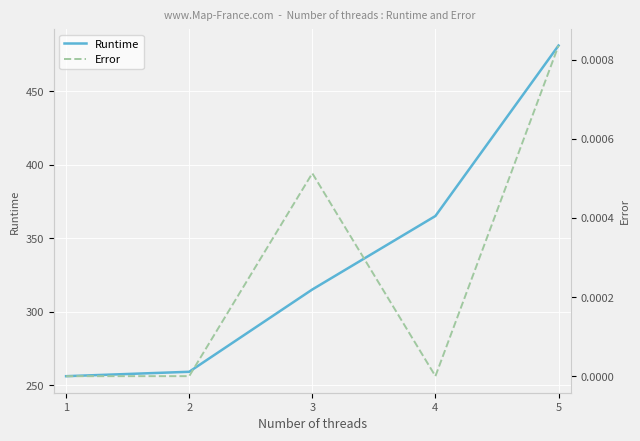

Between 2 and 5, which is larger?

5